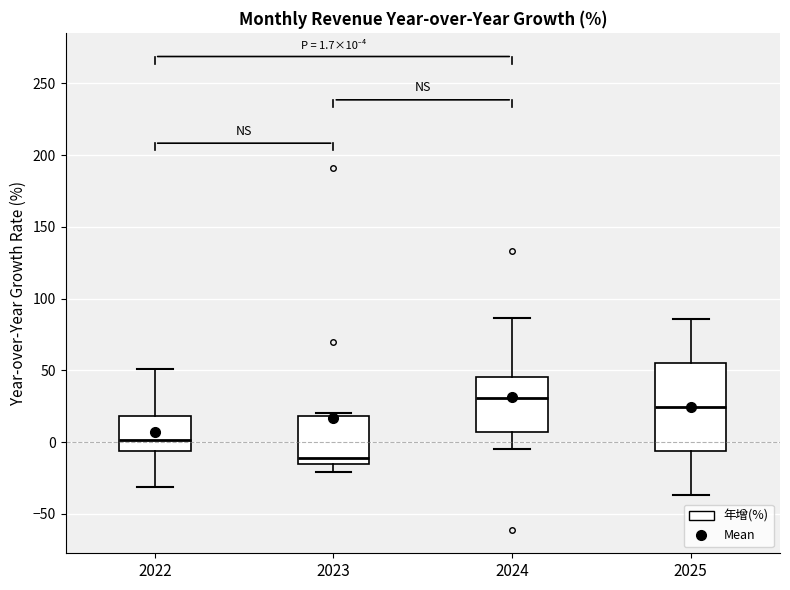

Which box is the tallest, from its lower edge to its upper edge?

2025